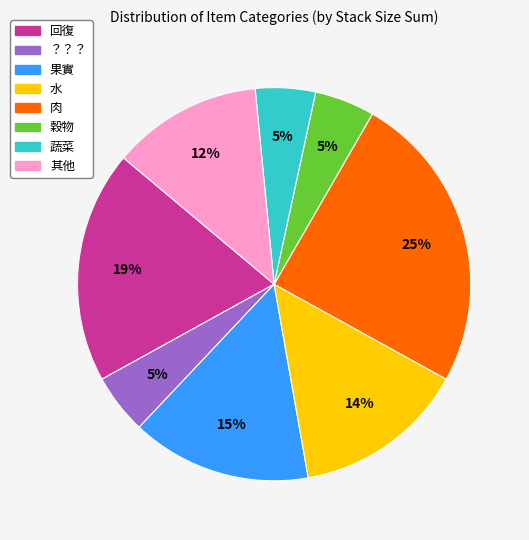

To the nearest percent, what is the difference between the largest and smallest slice percentages?

20%